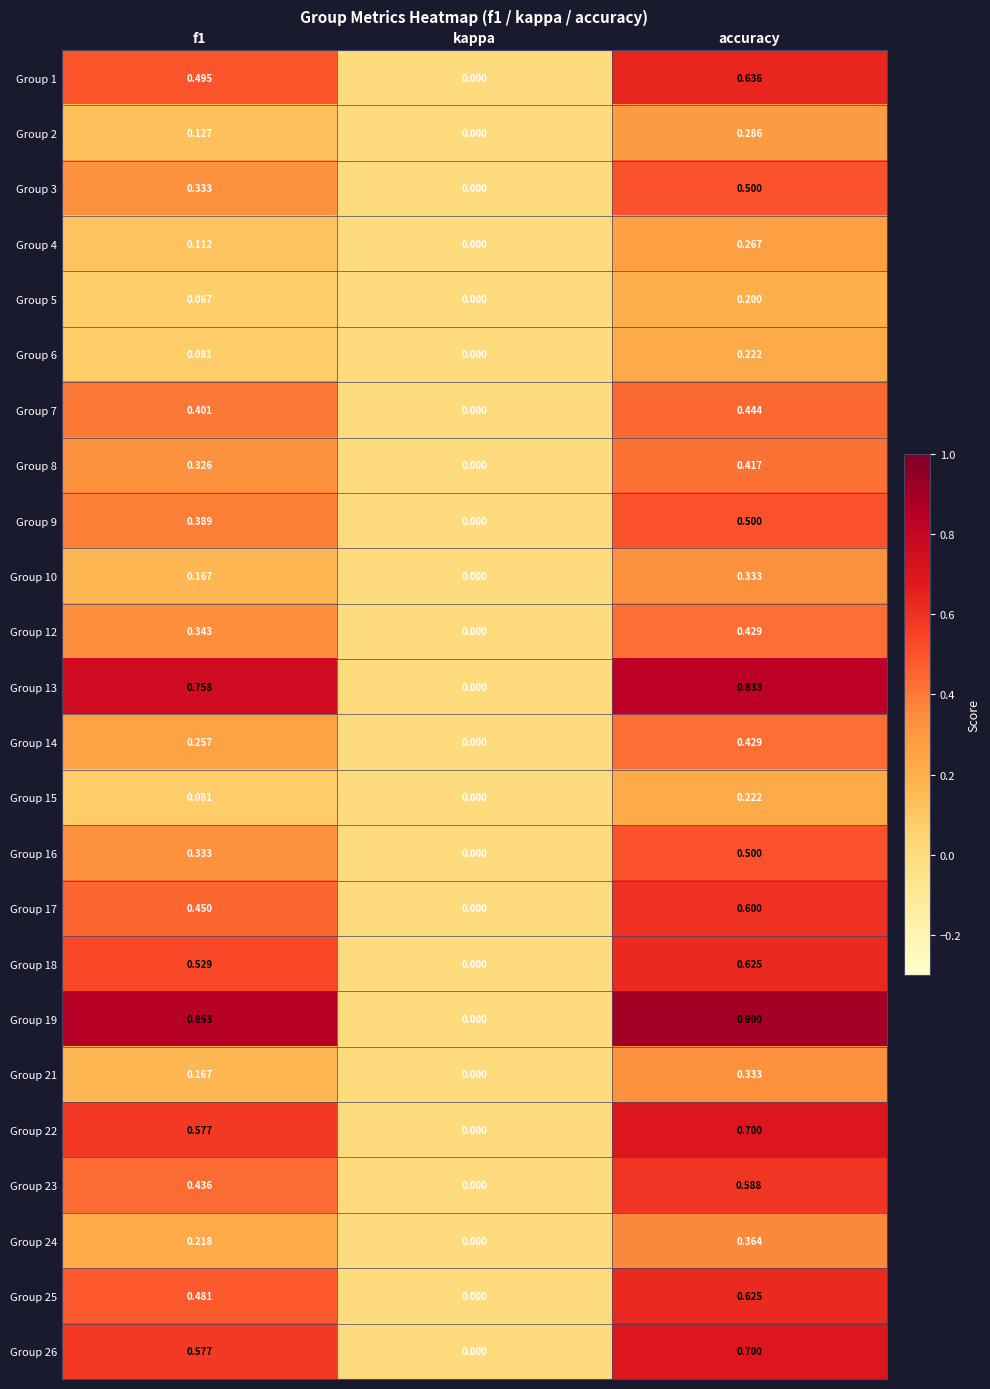

At which category does the chart reach its peak across all series?

accuracy